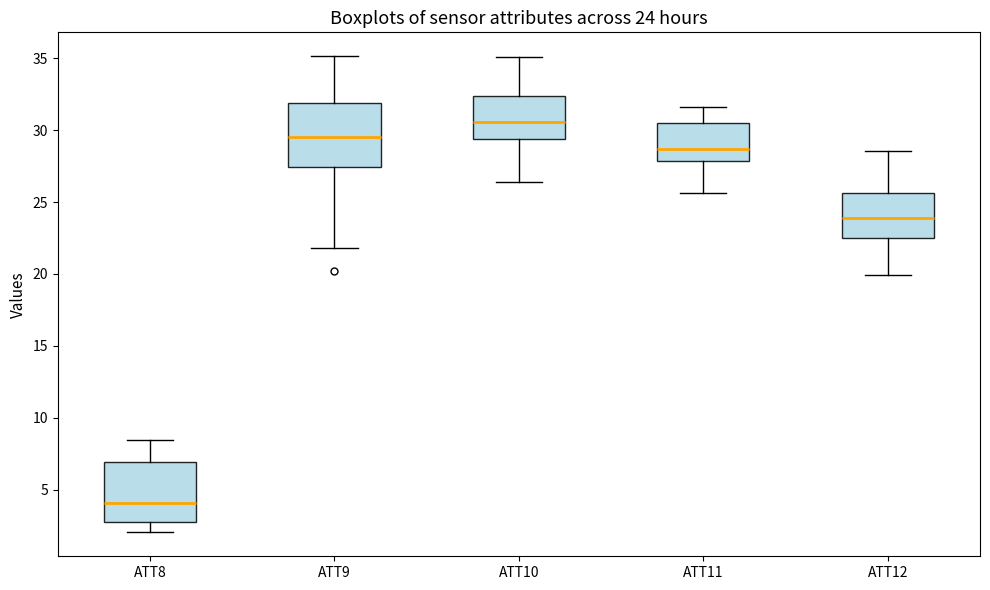

Which box has the lowest median line?

ATT8